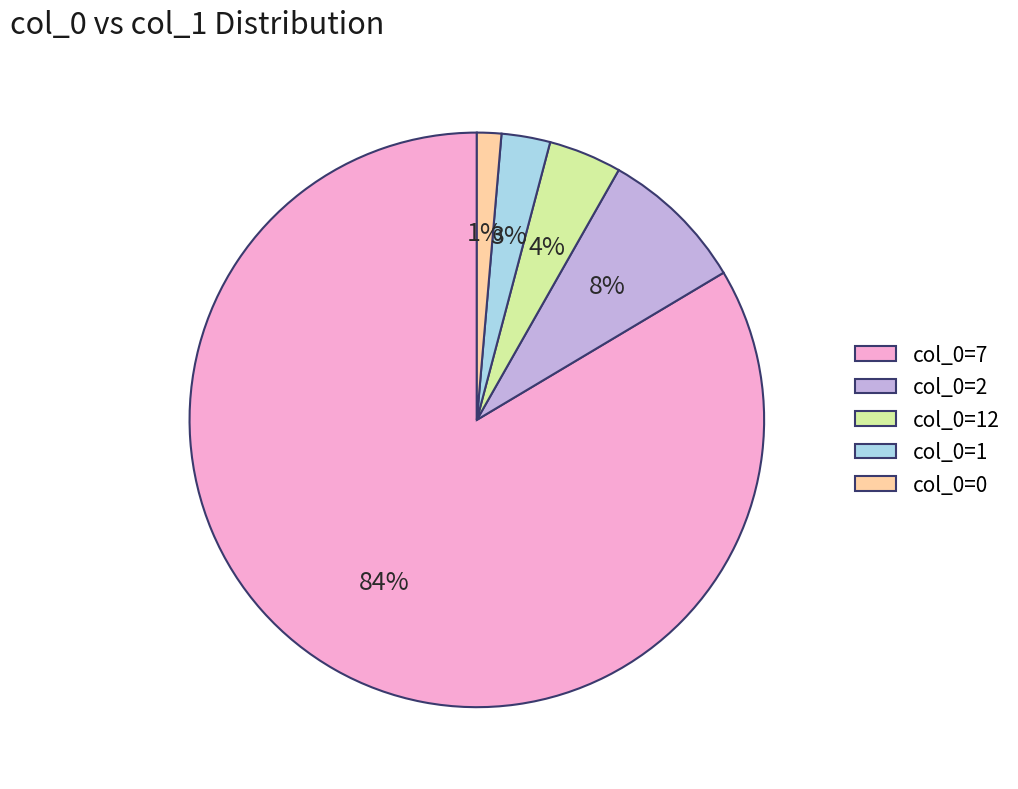

Rank the categories by value from lowest to highest.

col_0=0, col_0=1, col_0=12, col_0=2, col_0=7